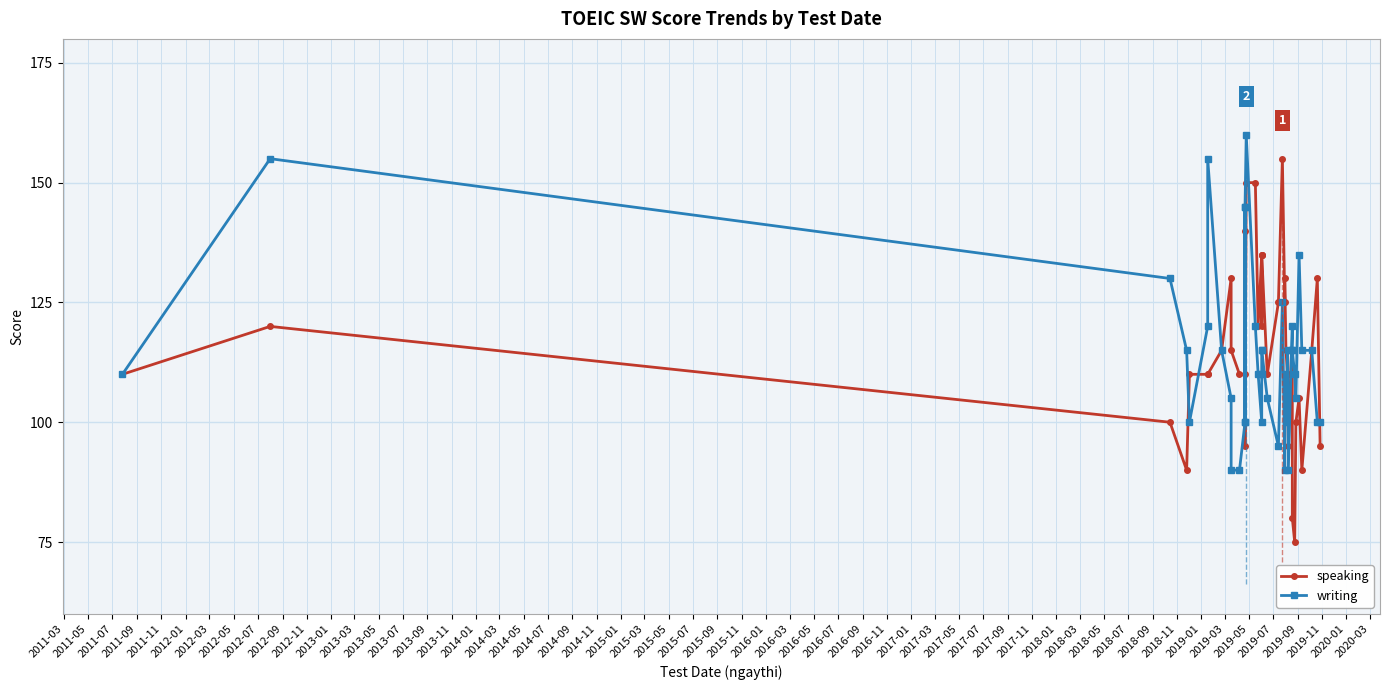

What are all the series names shown in the legend?

speaking, writing